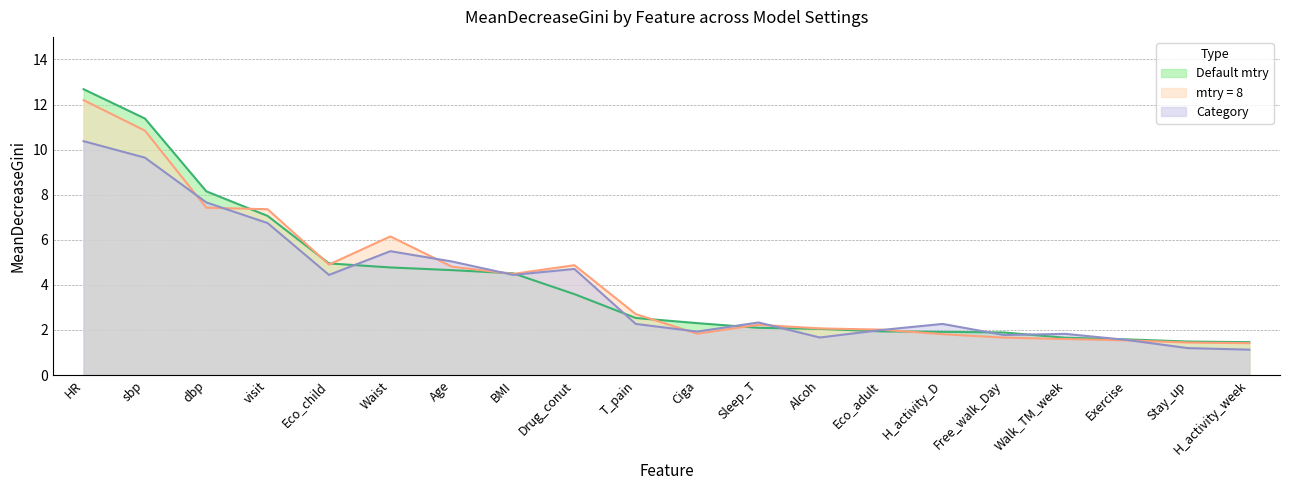

What is the sum of all mtry = 8 values?

83.4